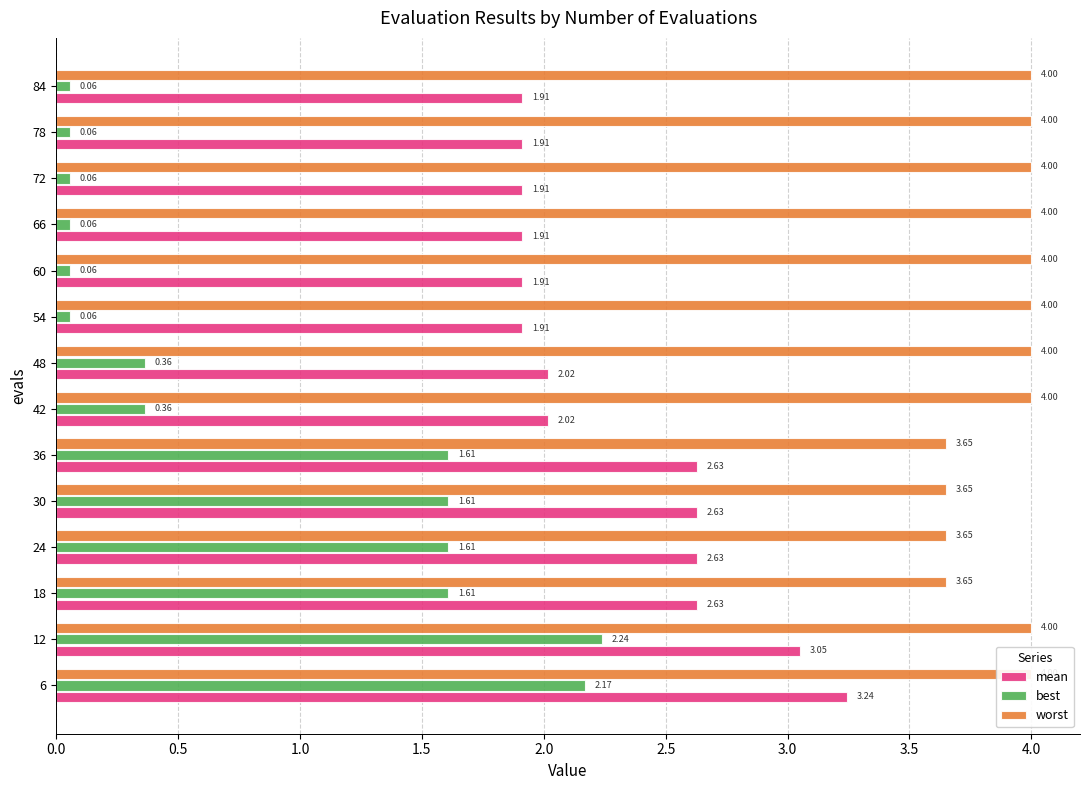

Which series changed the most between 6 and 24?

mean